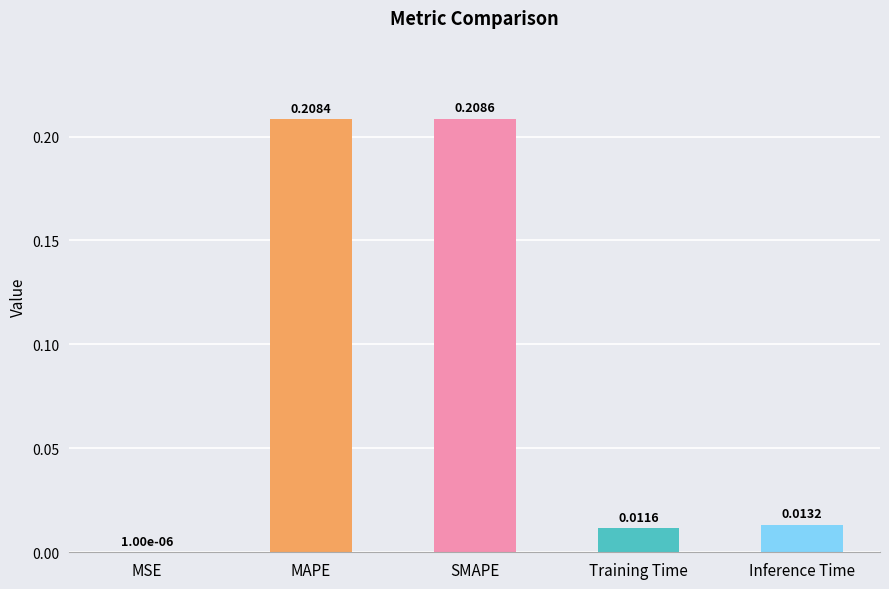

What is the change in value from MSE to SMAPE?

+0.2